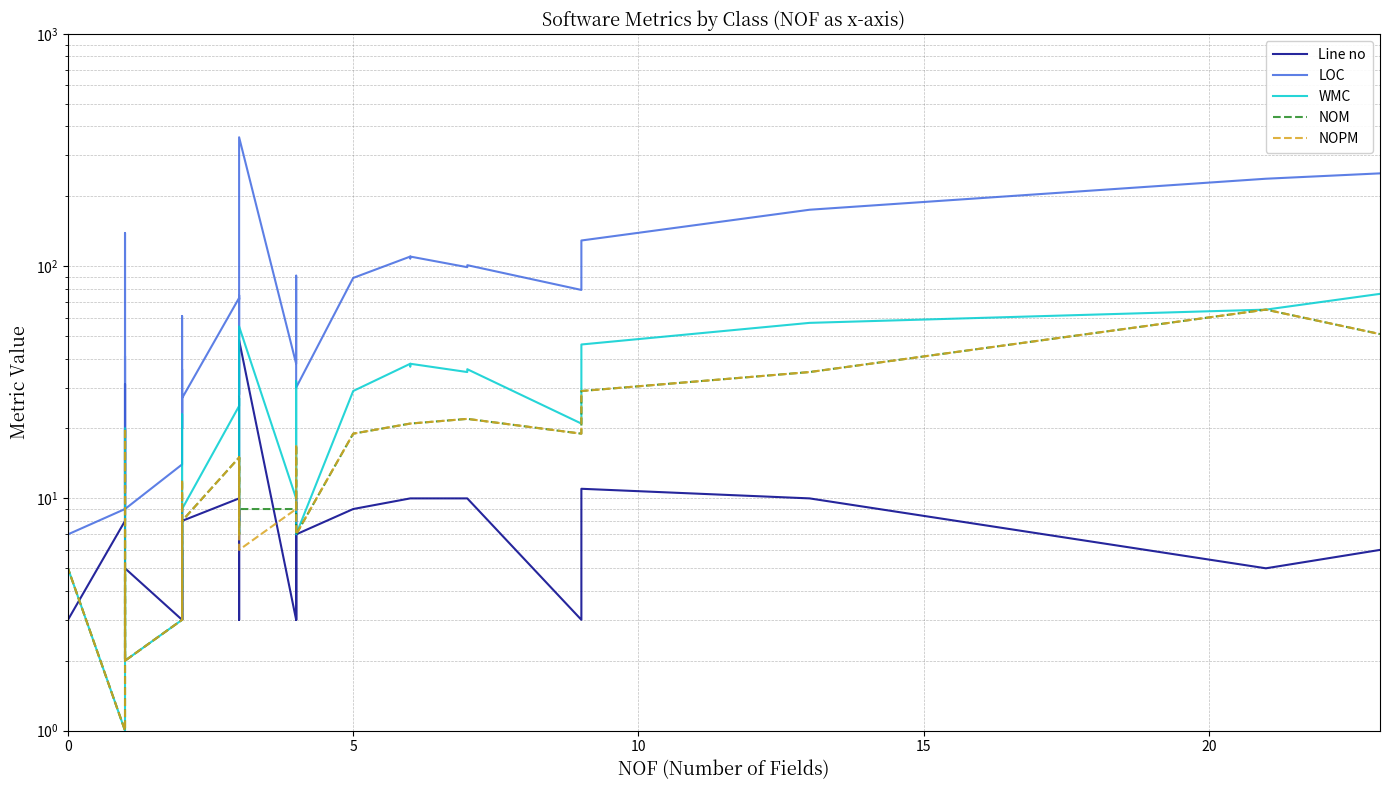

List the series in order of their peak value, highest first.

LOC, WMC, NOM, NOPM, Line no